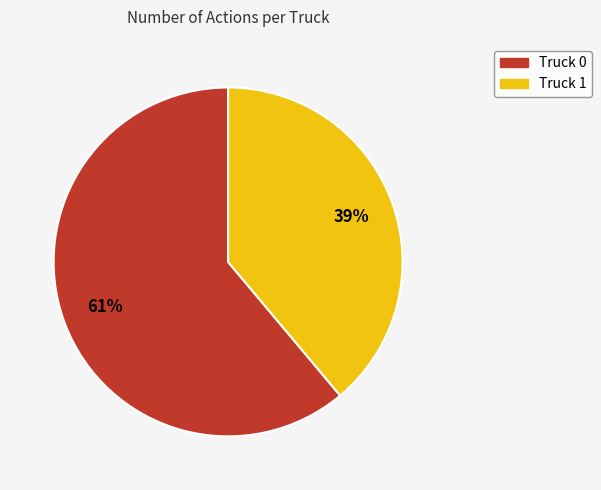

Which category has the biggest portion of the pie?

Truck 0